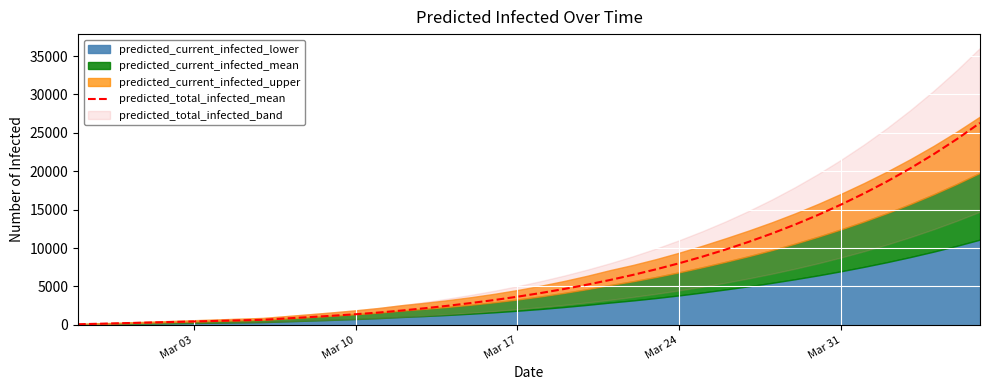

What is the highest value of the predicted_total_infected_mean series?

26295